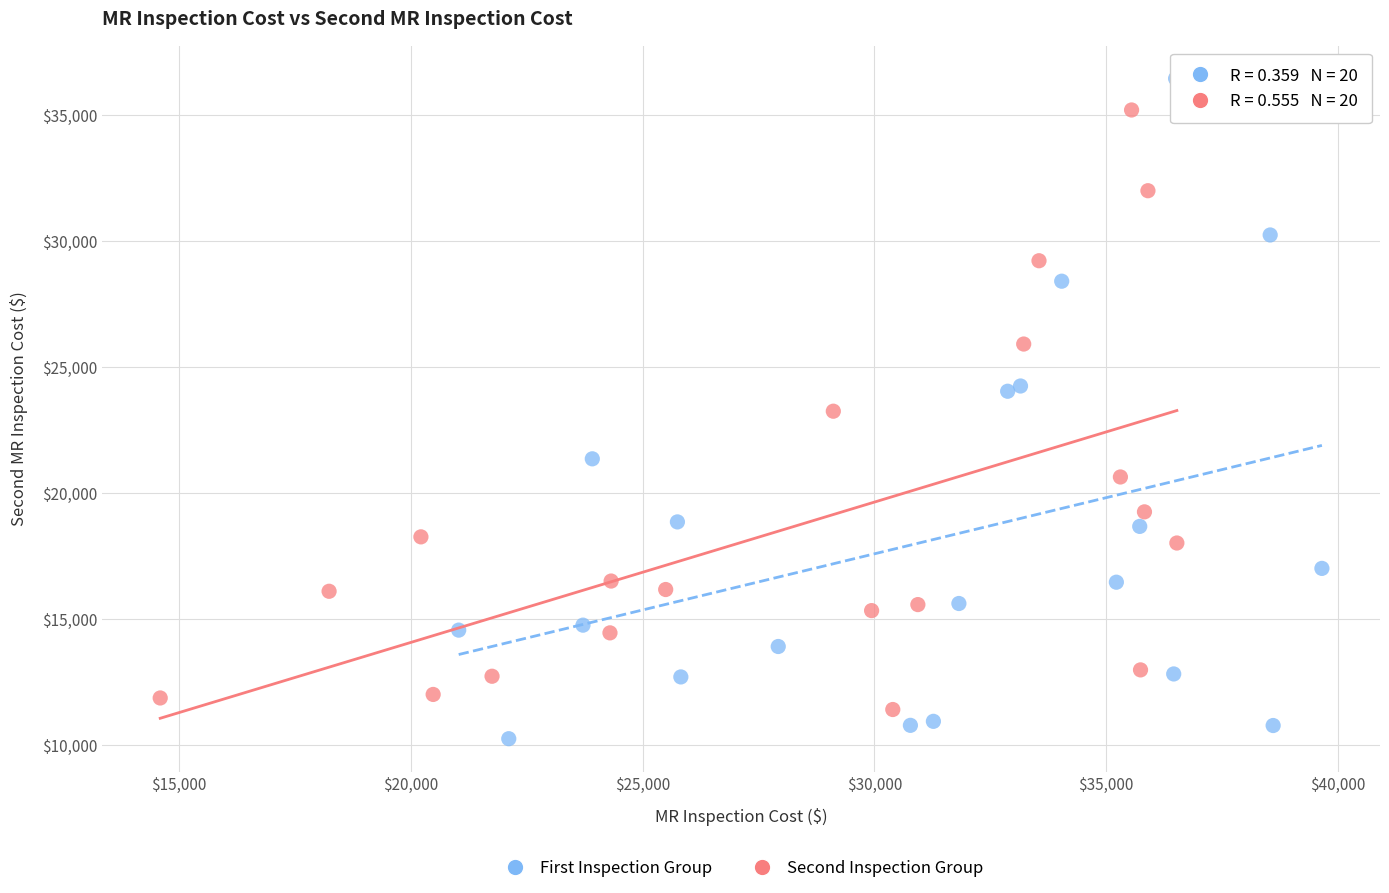

Which series contains the highest Y value?

First Inspection Group